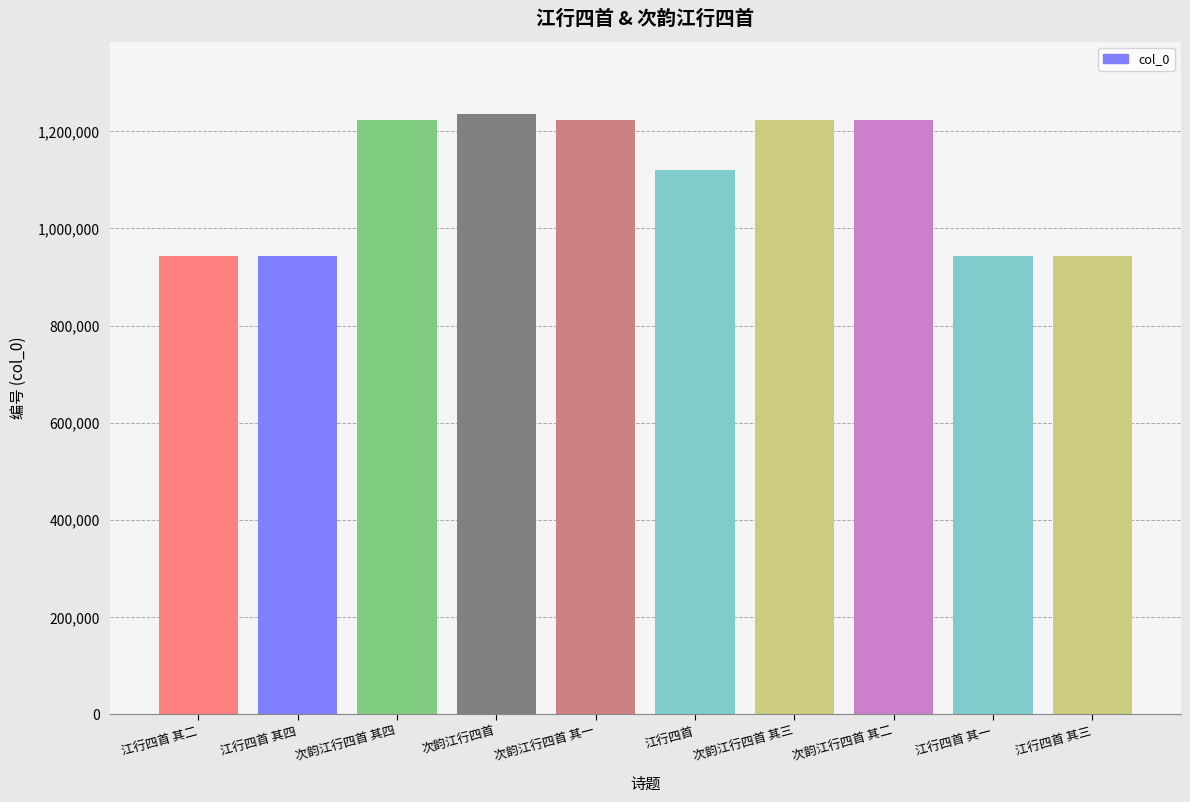

Count the number of categories in the chart.

10